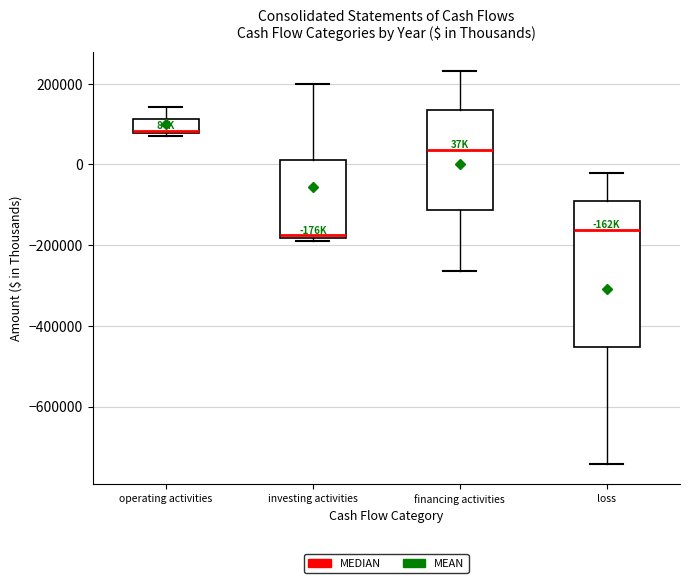

Reading left to right, transcribe this box plot: for each box, give where its median line is, the range the box spans, and where its two whiskers end, as read against the y-axis. The values are not printed on the chart, so give them approximately, as read against the axis.

operating activities: median 80000 (just above the box's lower edge), box 80000 to 120000, whiskers 60000 to 140000
investing activities: median -180000 (just above the box's lower edge), box -180000 to 20000, whiskers -200000 to 200000
financing activities: median 40000, box -120000 to 140000, whiskers -260000 to 240000
loss: median -160000, box -460000 to -100000, whiskers -740000 to -20000